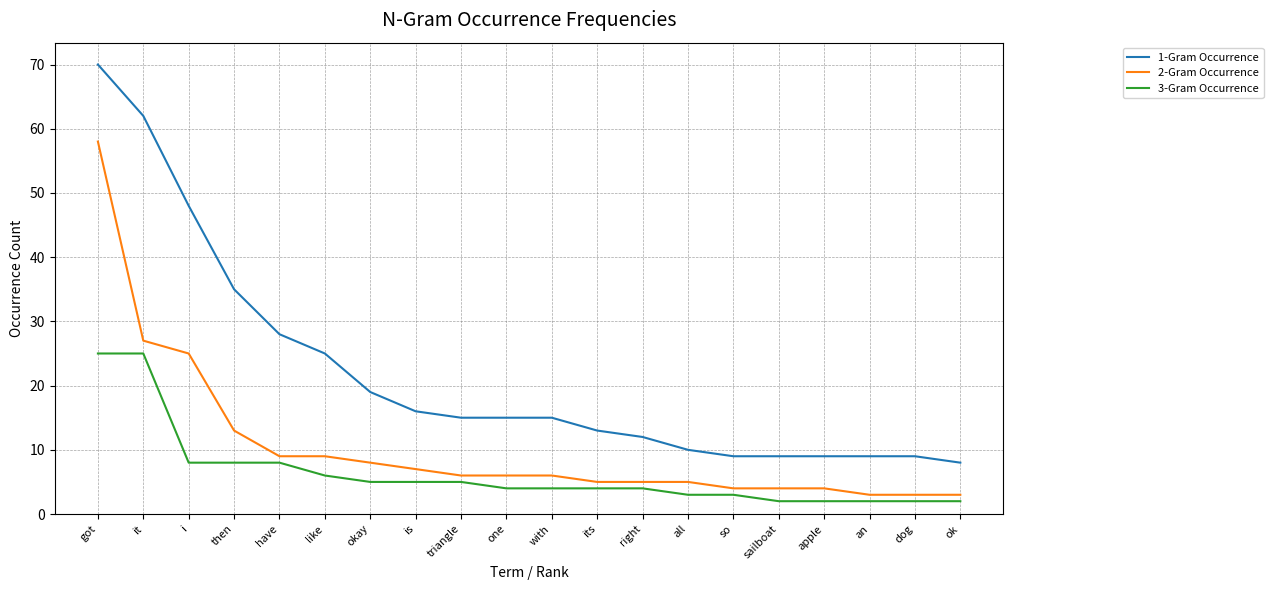

What position from the left is its?

12